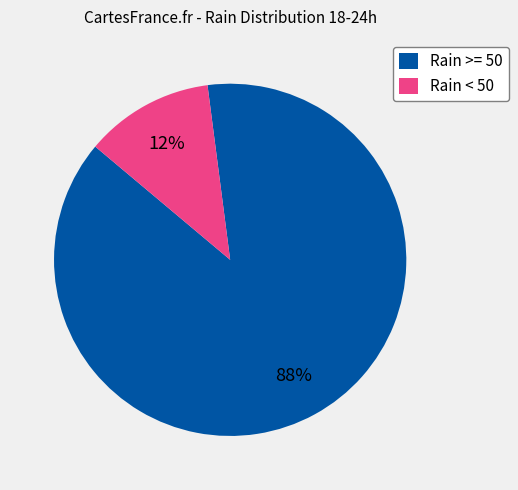

Which has a higher value, Rain >= 50 or Rain < 50?

Rain >= 50